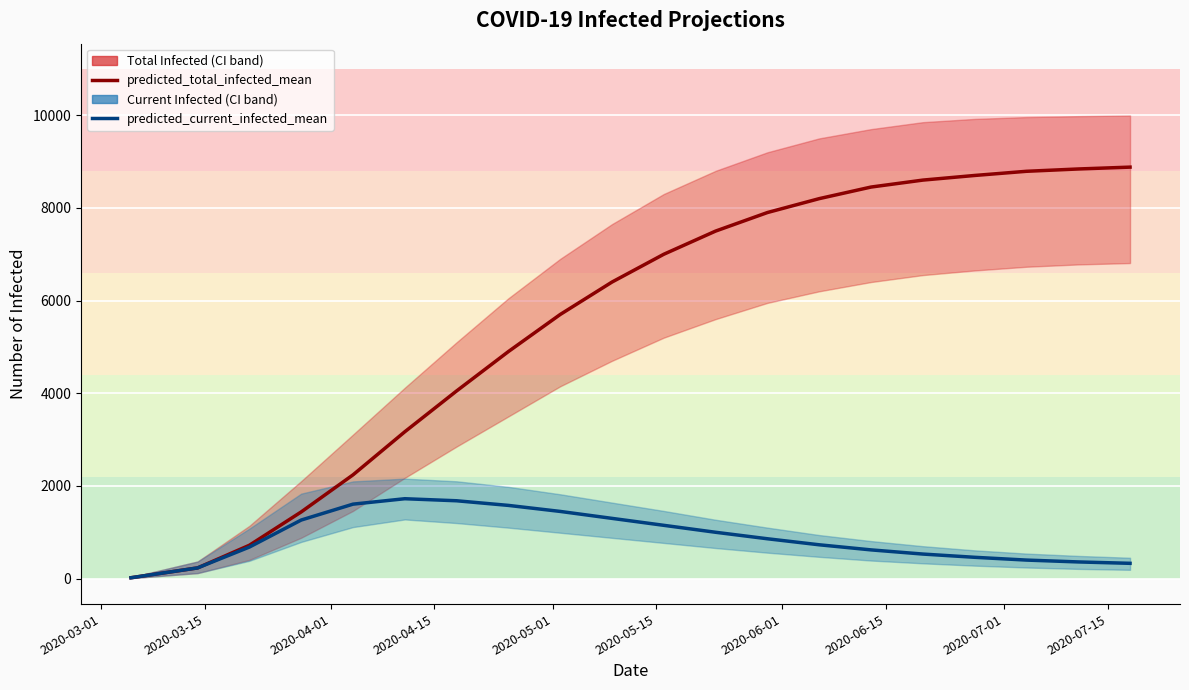

True or false: predicted_total_infected_mean and predicted_current_infected_mean intersect in this chart.

False